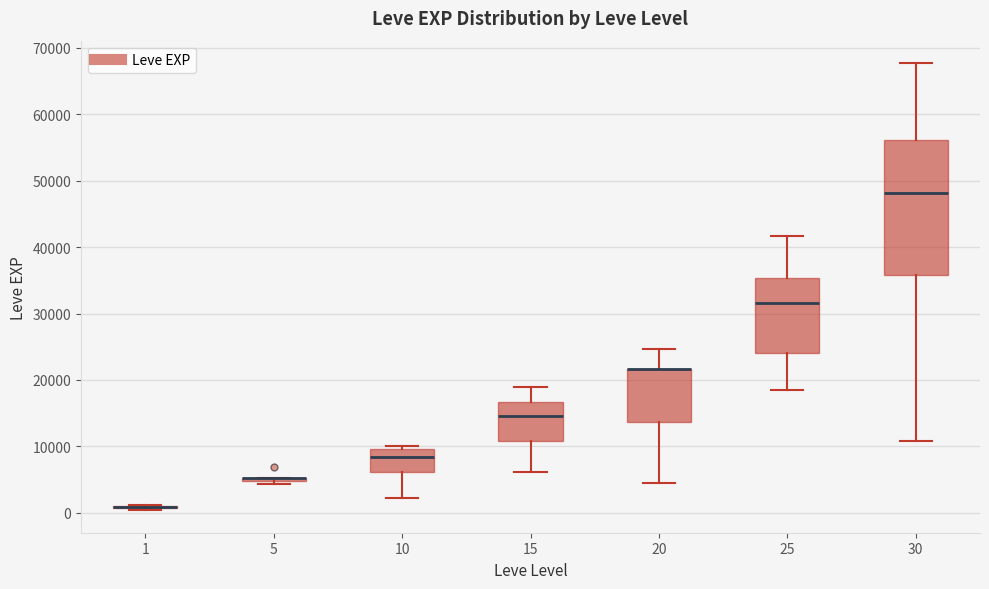

Which box is the tallest, from its lower edge to its upper edge?

30